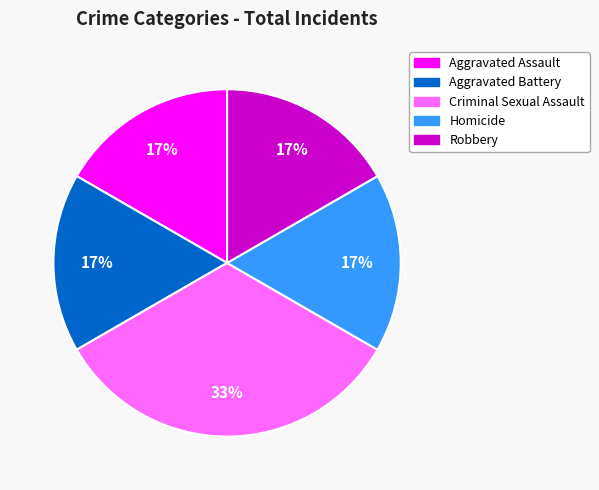

How many slices are in this pie chart?

5